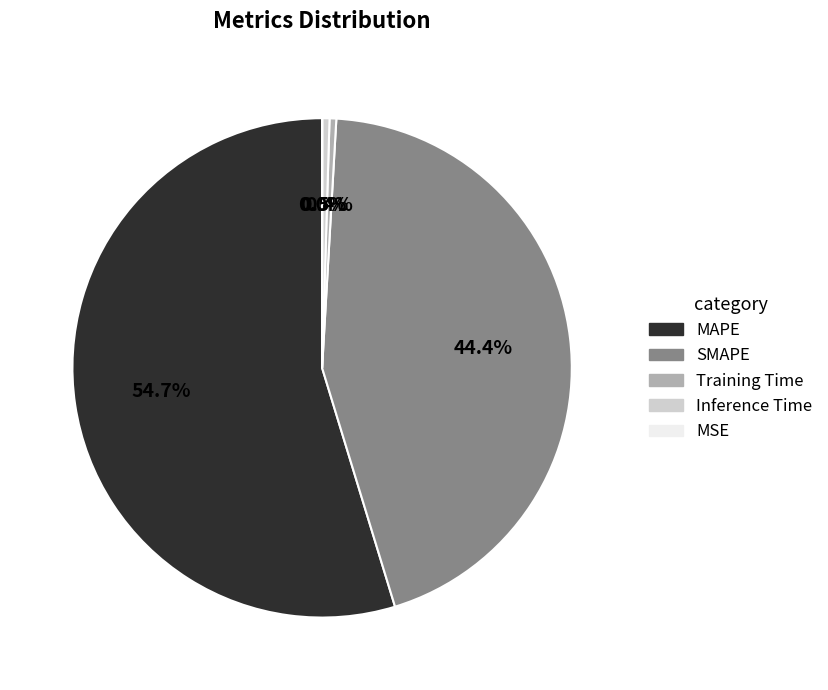

Does SMAPE account for over 50% of the chart?

No